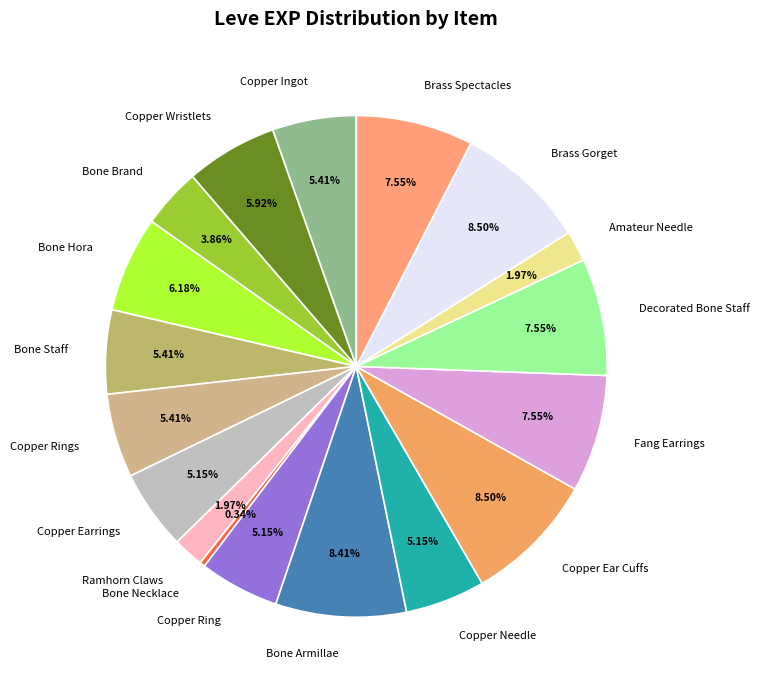

How many slices are in this pie chart?

18